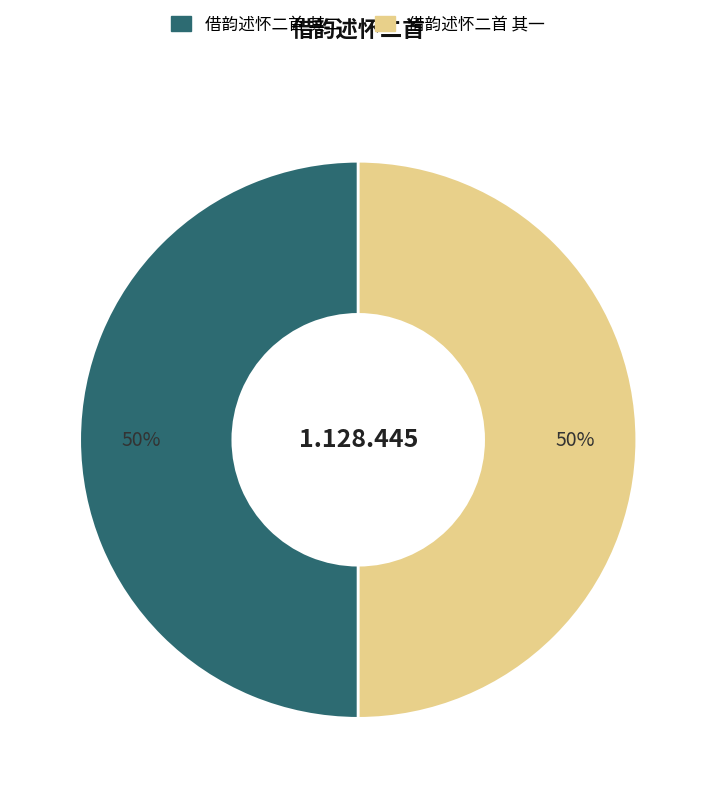

Is the sum of 借韵述怀二首 其一 and 借韵述怀二首 其二 greater than half?

Yes